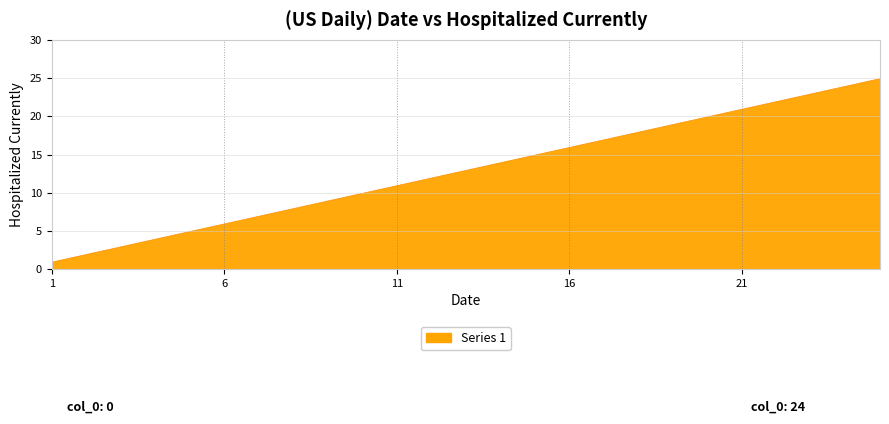

The chart shows a value of 7 at 7. True or false?

True